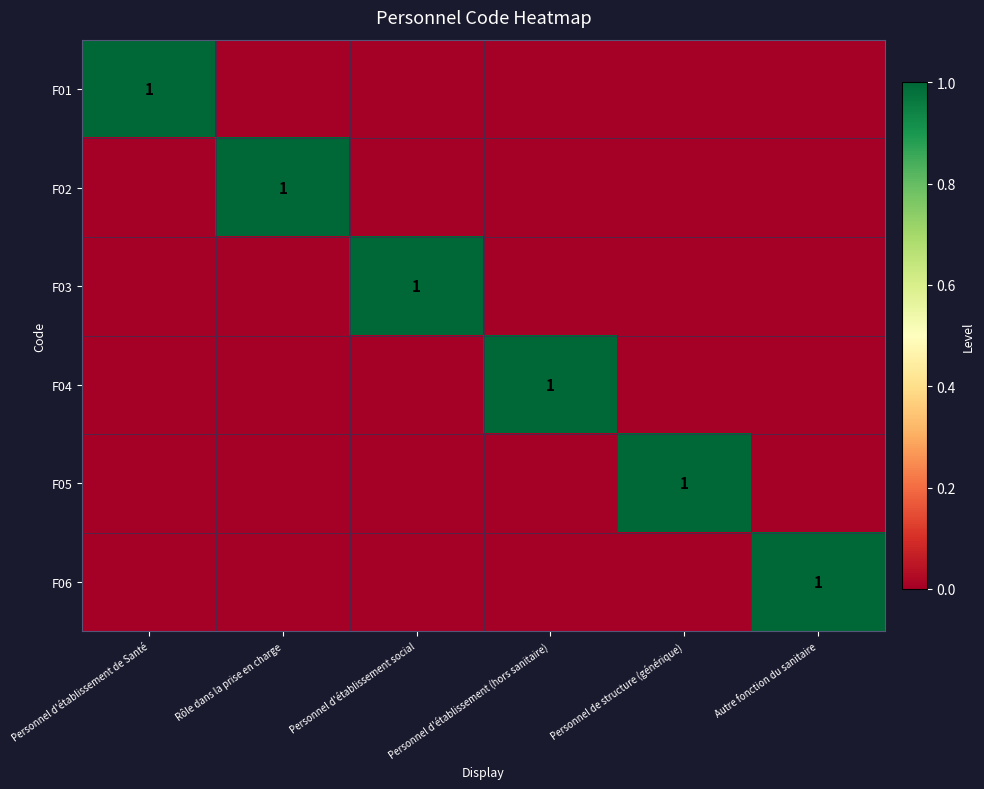

The value of F01 at Personnel d'établissement de Santé is 1. True or false?

True